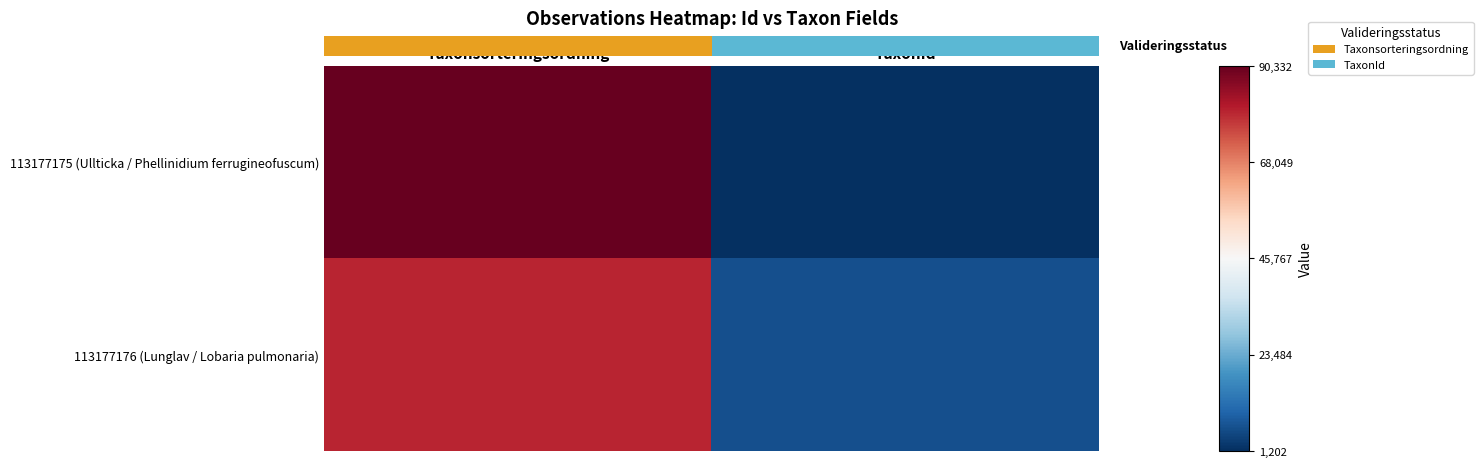

Which series has the widest spread of values?

113177175 (Ullticka / Phellinidium ferrugineofuscum)